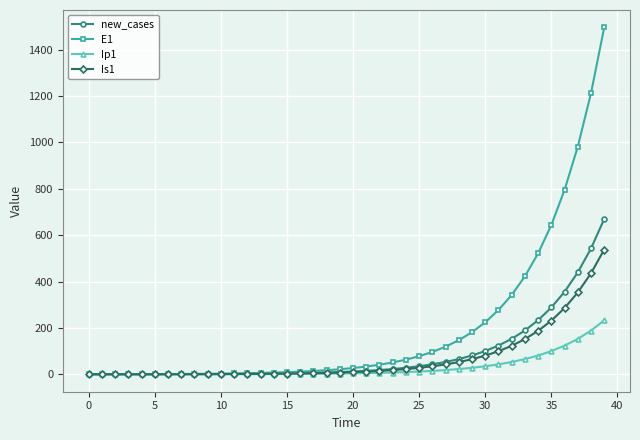

Rank the series by their maximum value, from lowest to highest.

Ip1, Is1, new_cases, E1